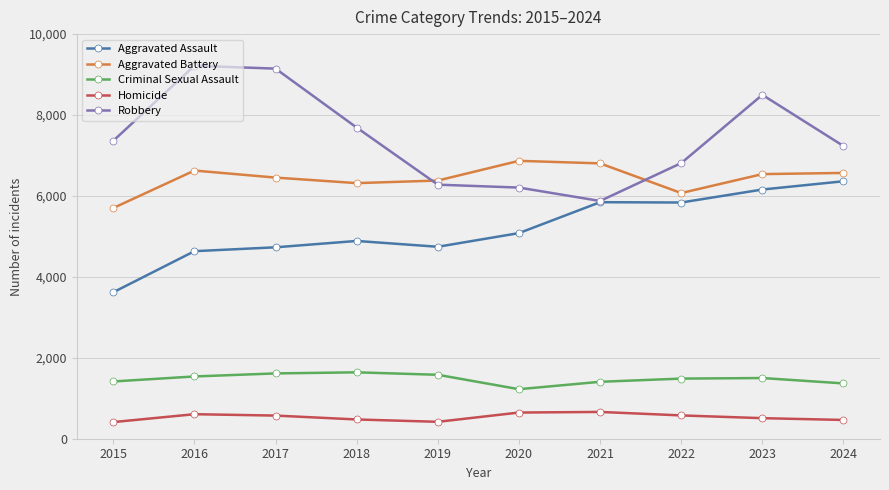

Is this an area chart (filled region under the line)?

No